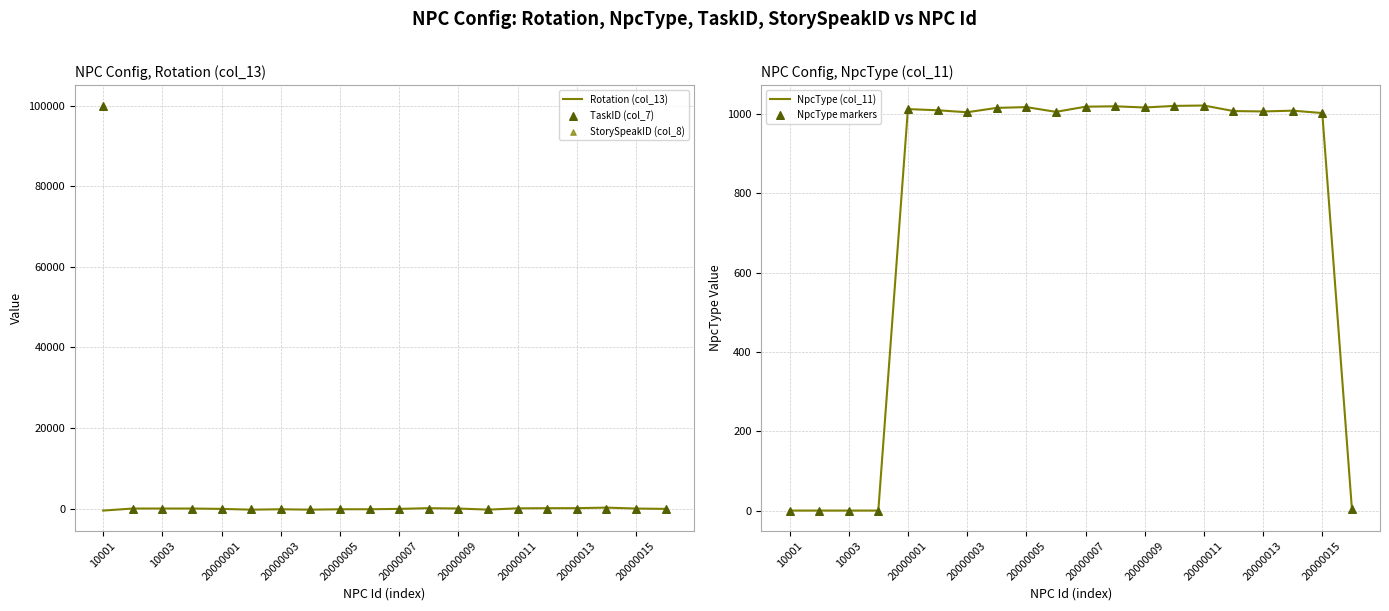

The value of NpcType (col_11) at 20000001 is 1012. True or false?

True